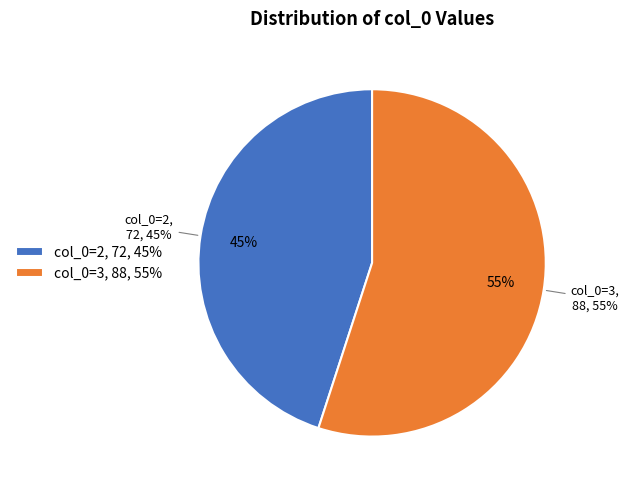

What is the smallest slice in the pie chart?

2